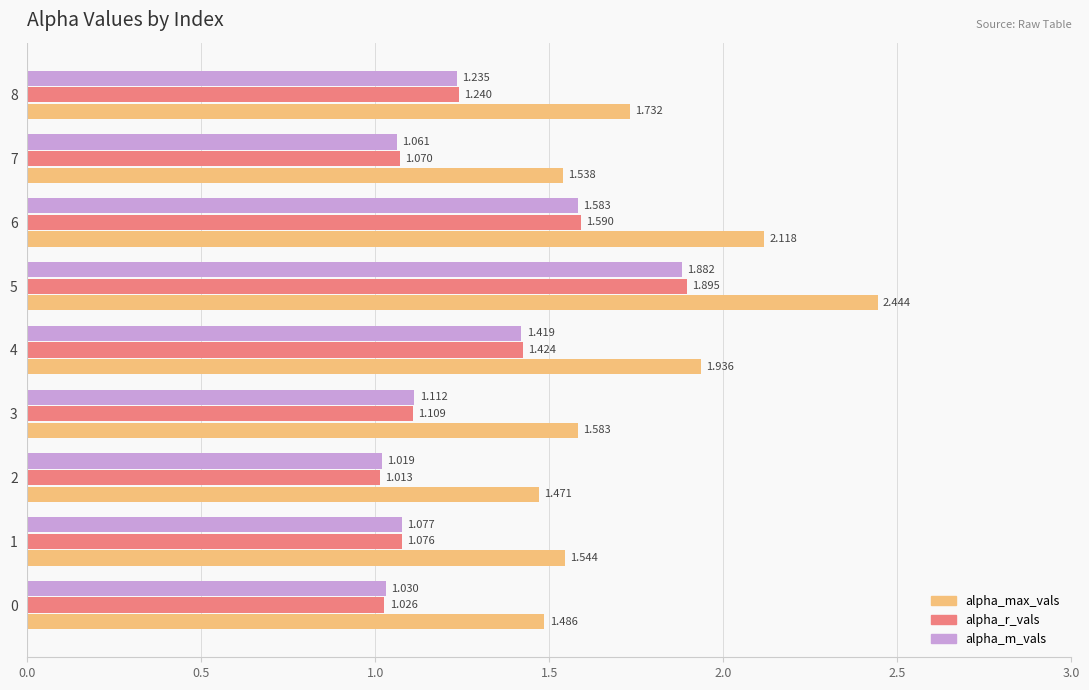

Which label corresponds to the largest value in the chart?

5